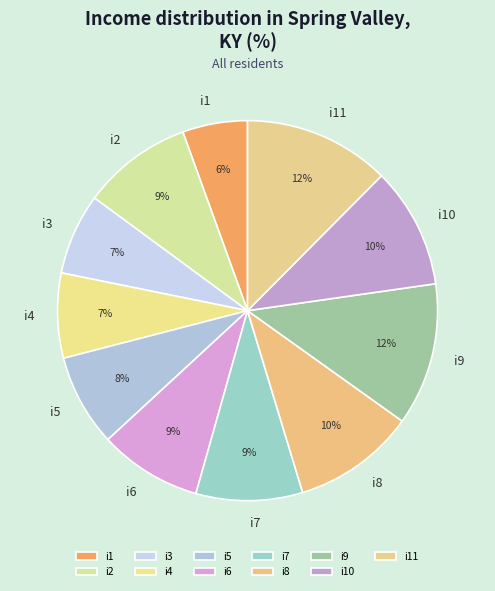

How many slices are in this pie chart?

11